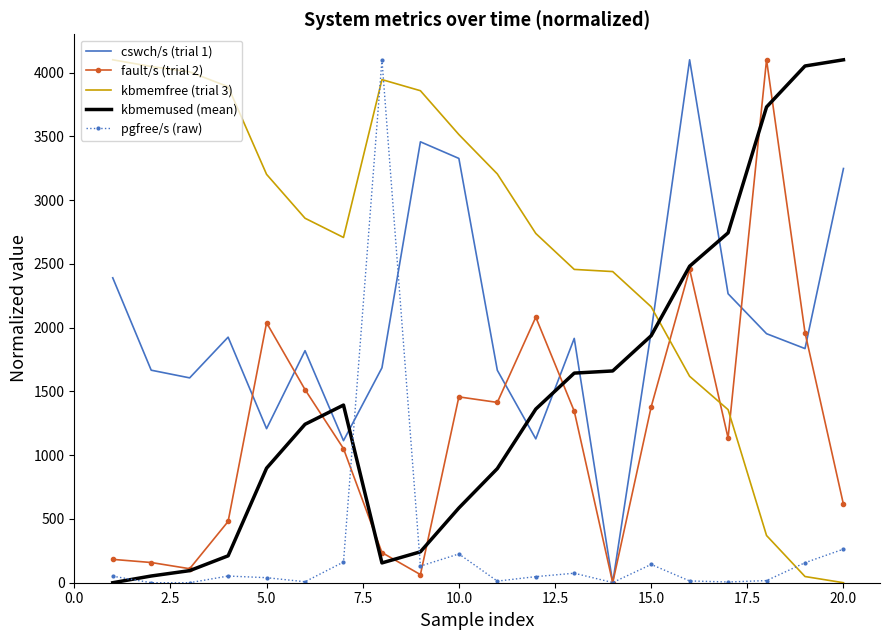

Which series has the largest total across all categories?

kbmemfree (trial 3)